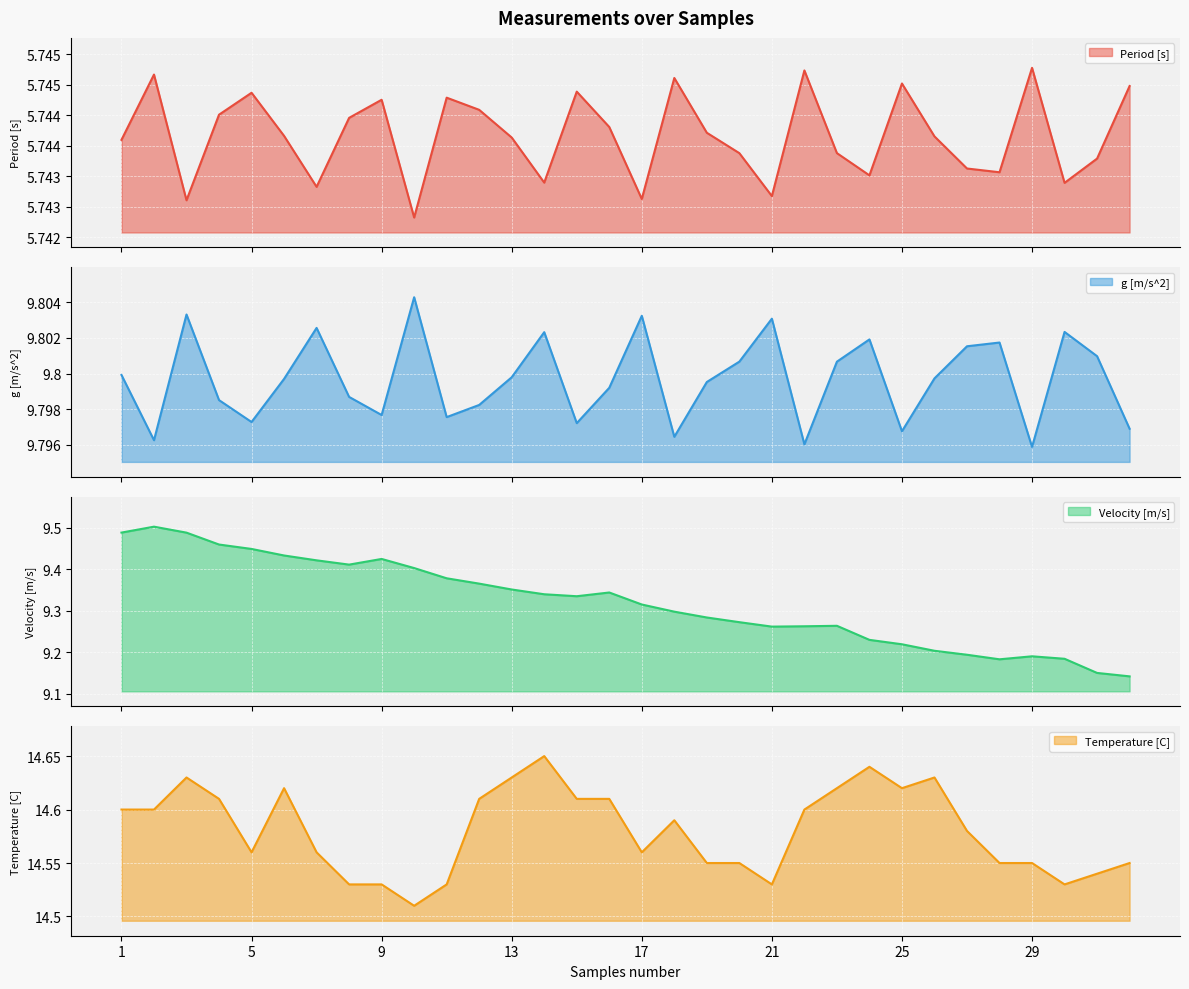

The Period [s] series shows 5.7 at 24. True or false?

True